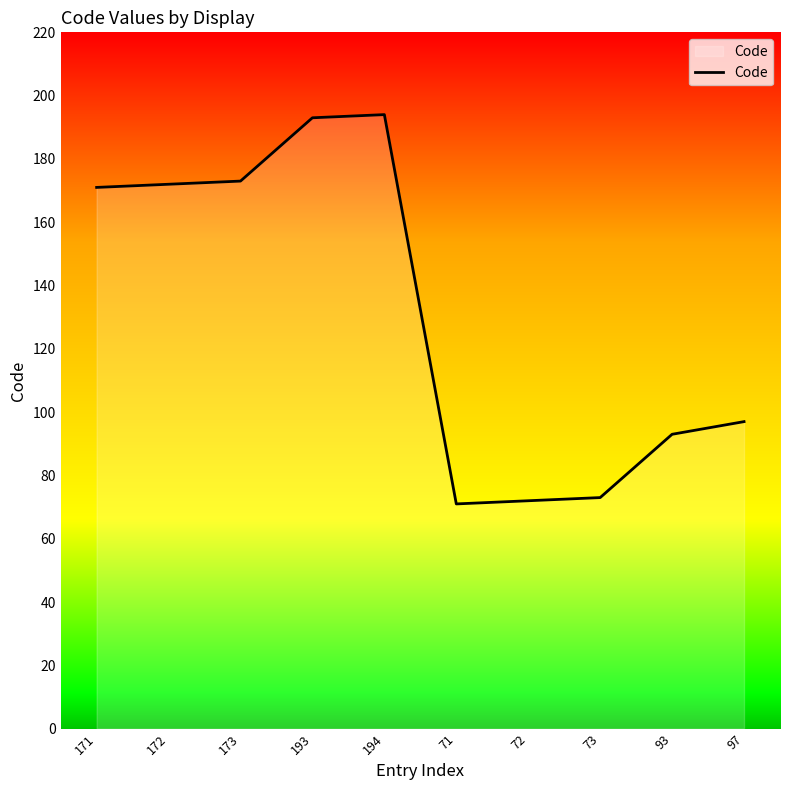

The value at 194 is 194. True or false?

True